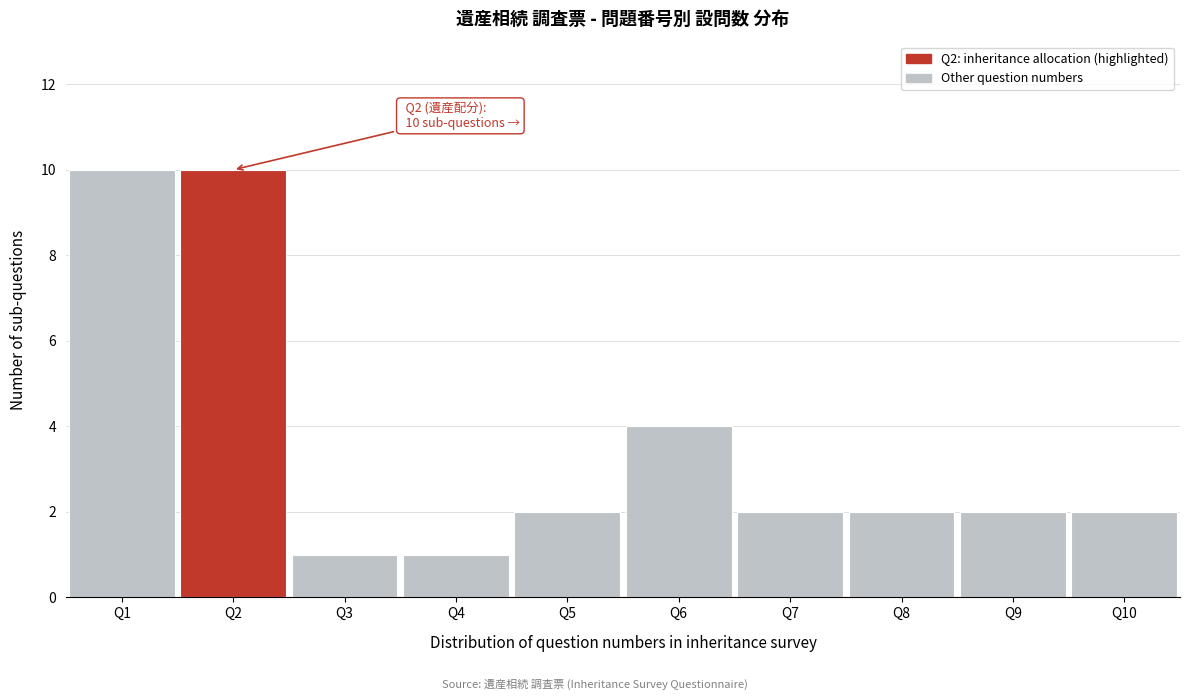

Reading left to right, transcribe all the data shown in this chart.

Q1=10	Q2=10	Q3=1	Q4=1	Q5=2	Q6=4	Q7=2	Q8=2	Q9=2	Q10=2